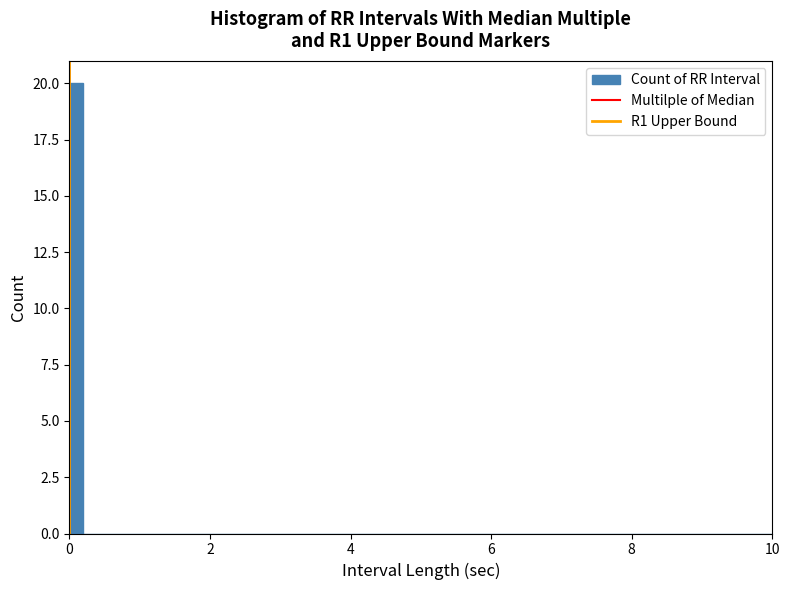

Read against the x-axis, roughly where is the centre of the tallest bar?

0.2